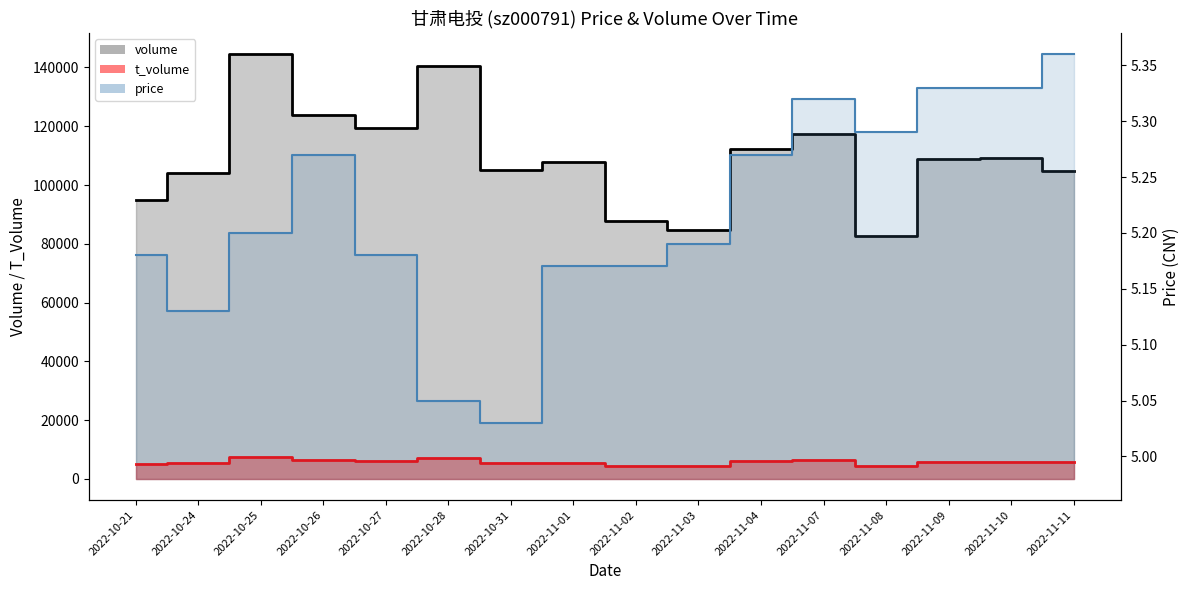

Rank the series at 2022-11-02 from lowest to highest value.

price, t_volume, volume